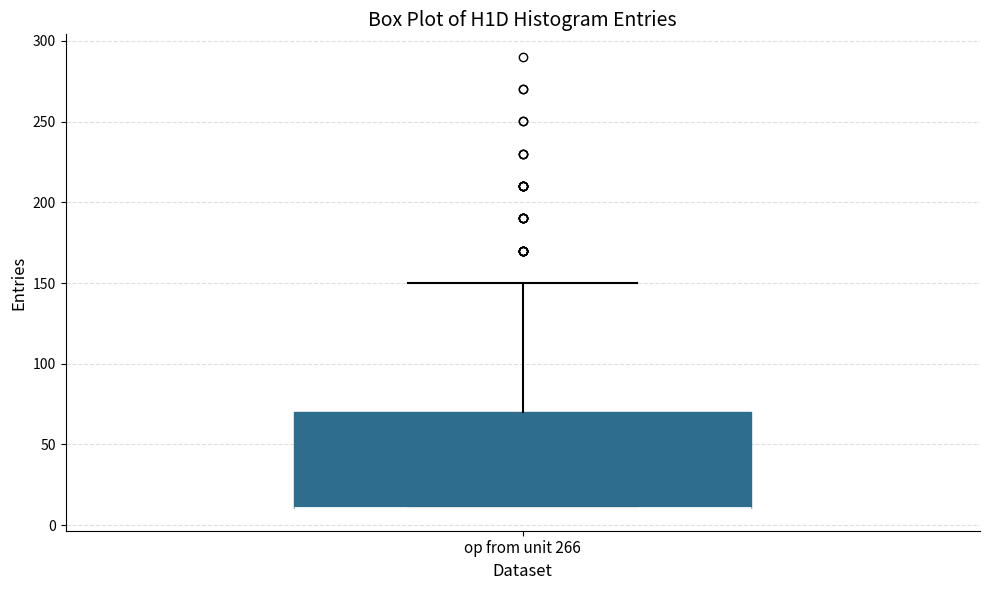

Transcribe this box plot: give where the median line is, the range the box spans, and where the two whiskers end, as read against the y-axis. The values are not printed on the chart, so give them approximately, as read against the axis.

median 10 (drawn on the box's lower edge), box 10 to 70, whiskers 10 to 150